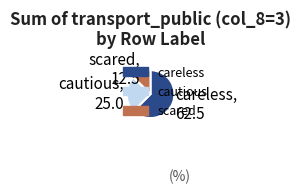

What is the largest slice in the pie chart?

careless